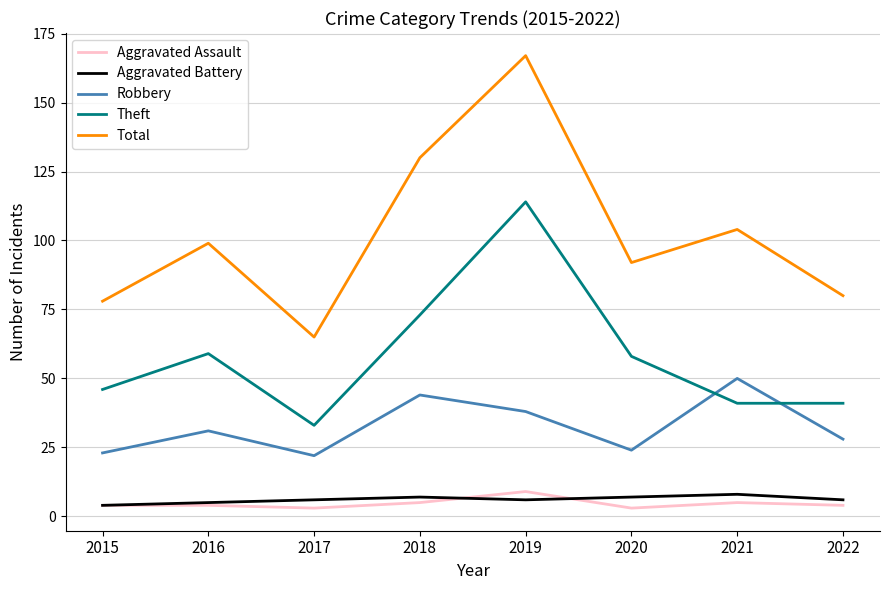

Which series has the largest range (max minus min)?

Total